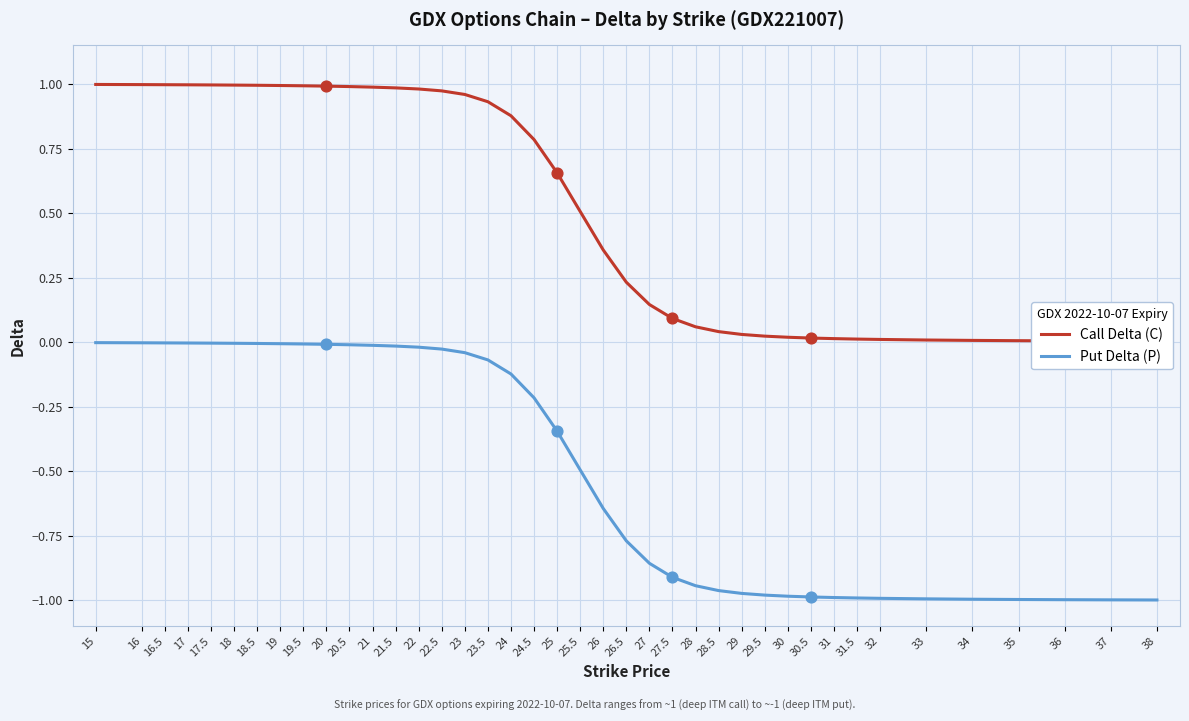

What is the total value across all series at 20?

1.0